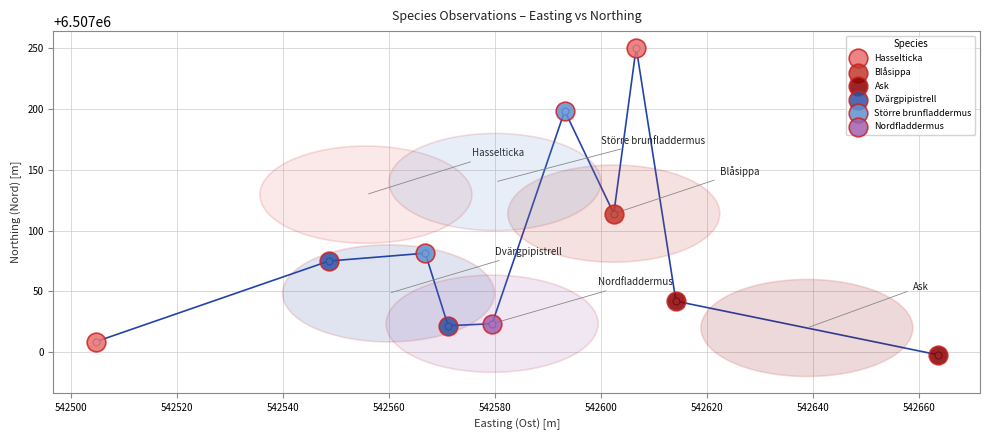

What are all the series names shown in the legend?

Hasselticka, Blåsippa, Ask, Dvärgpipistrell, Större brunfladdermus, Nordfladdermus